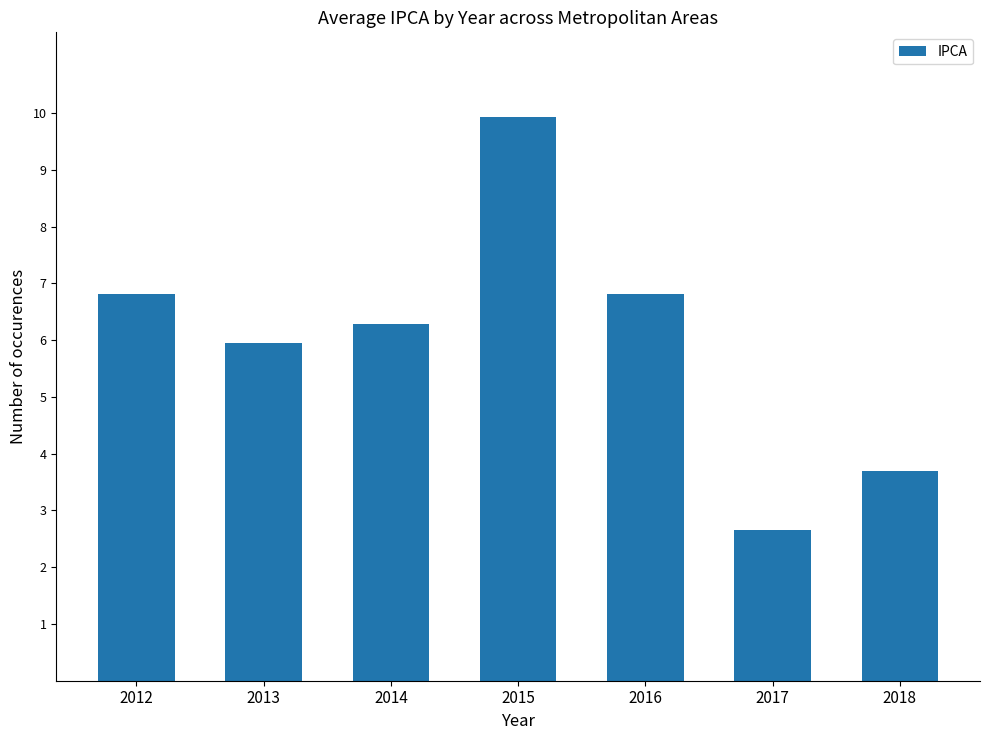

Where does the data first go above 6?

2012